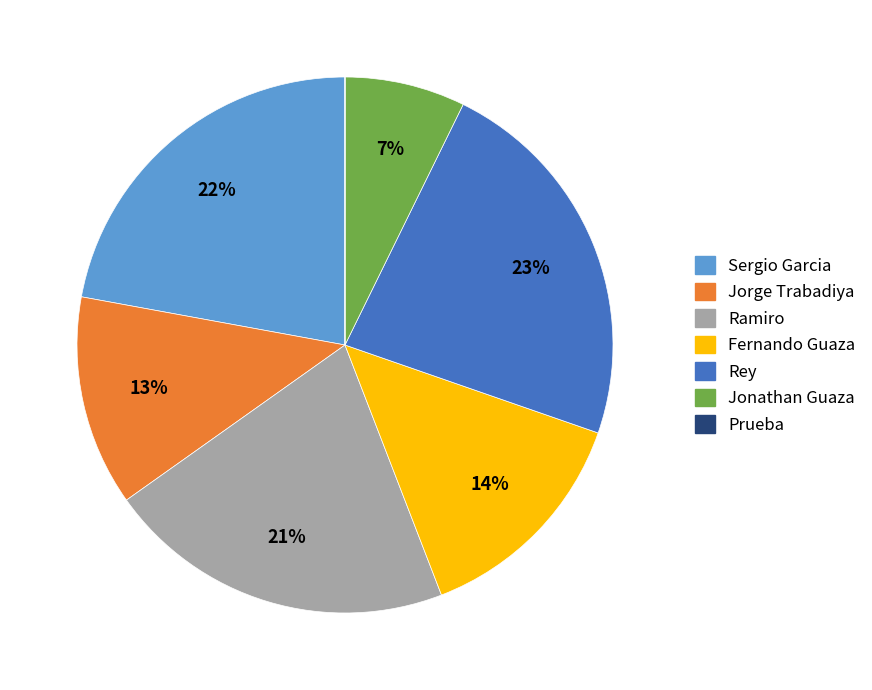

Does Fernando Guaza represent more than half of the total?

No